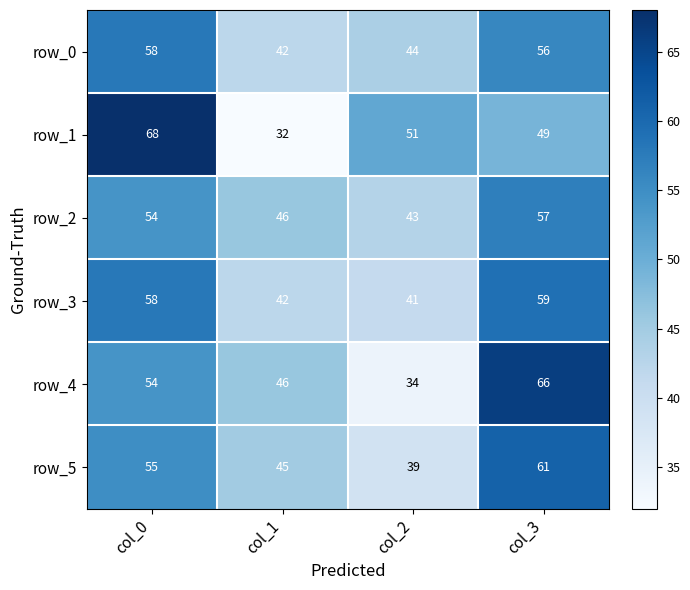

What is the total value across all series at col_1?

253